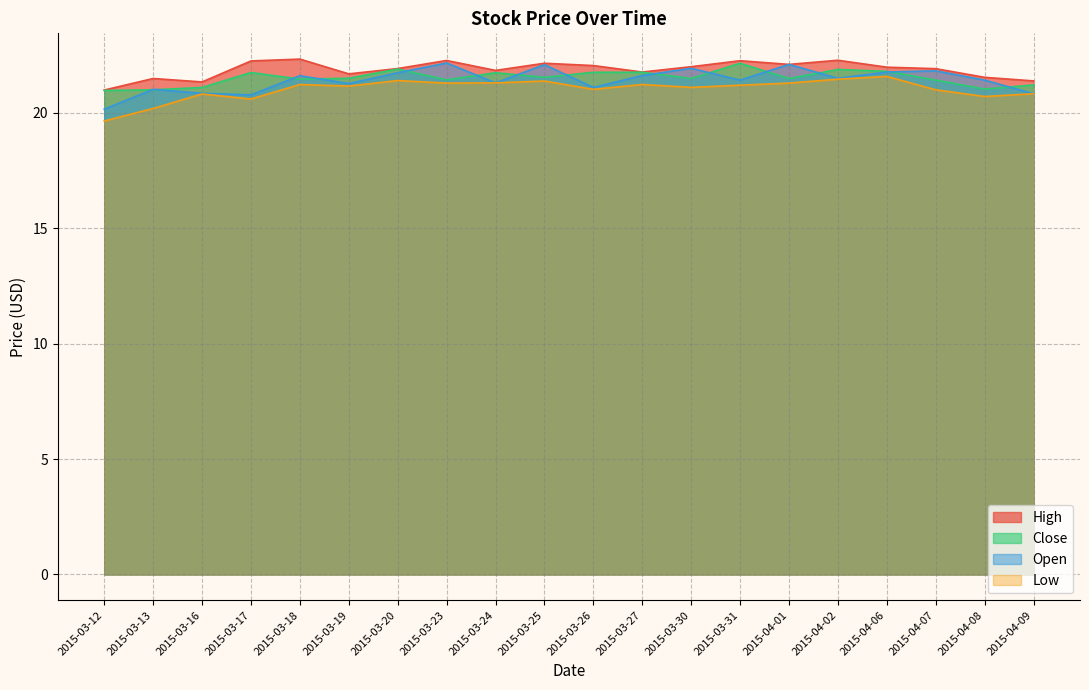

How many lines are shown in the chart?

4